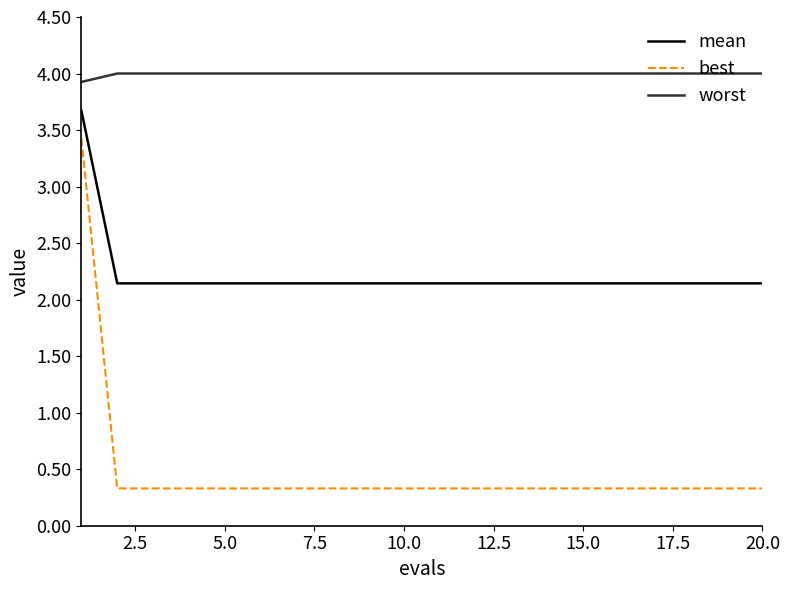

At how many categories does at least one series exceed 3?

20